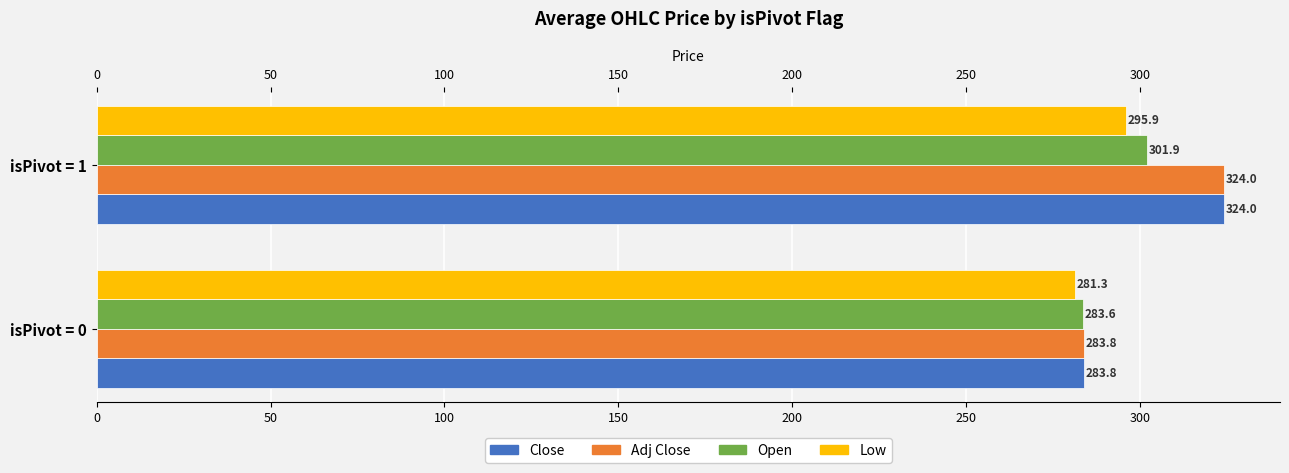

How many categories are shown in the chart?

2